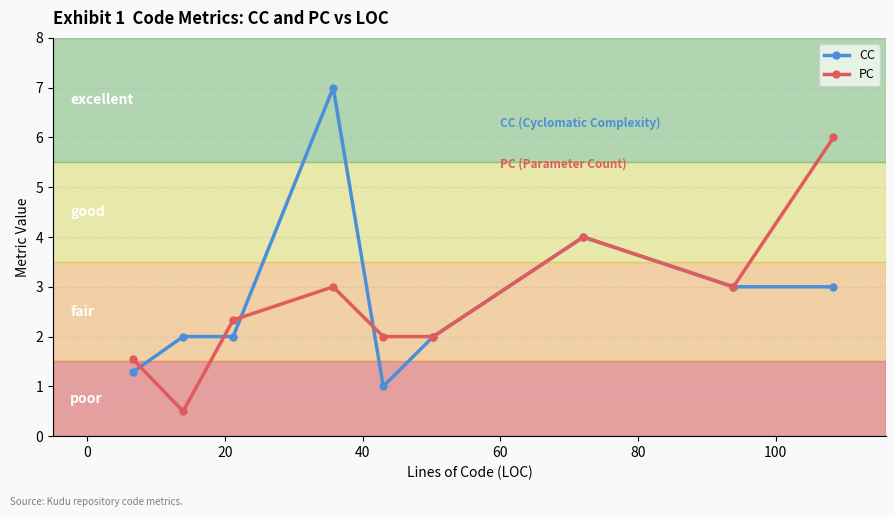

What is the difference between the maximum and minimum values in the PC series?

5.5